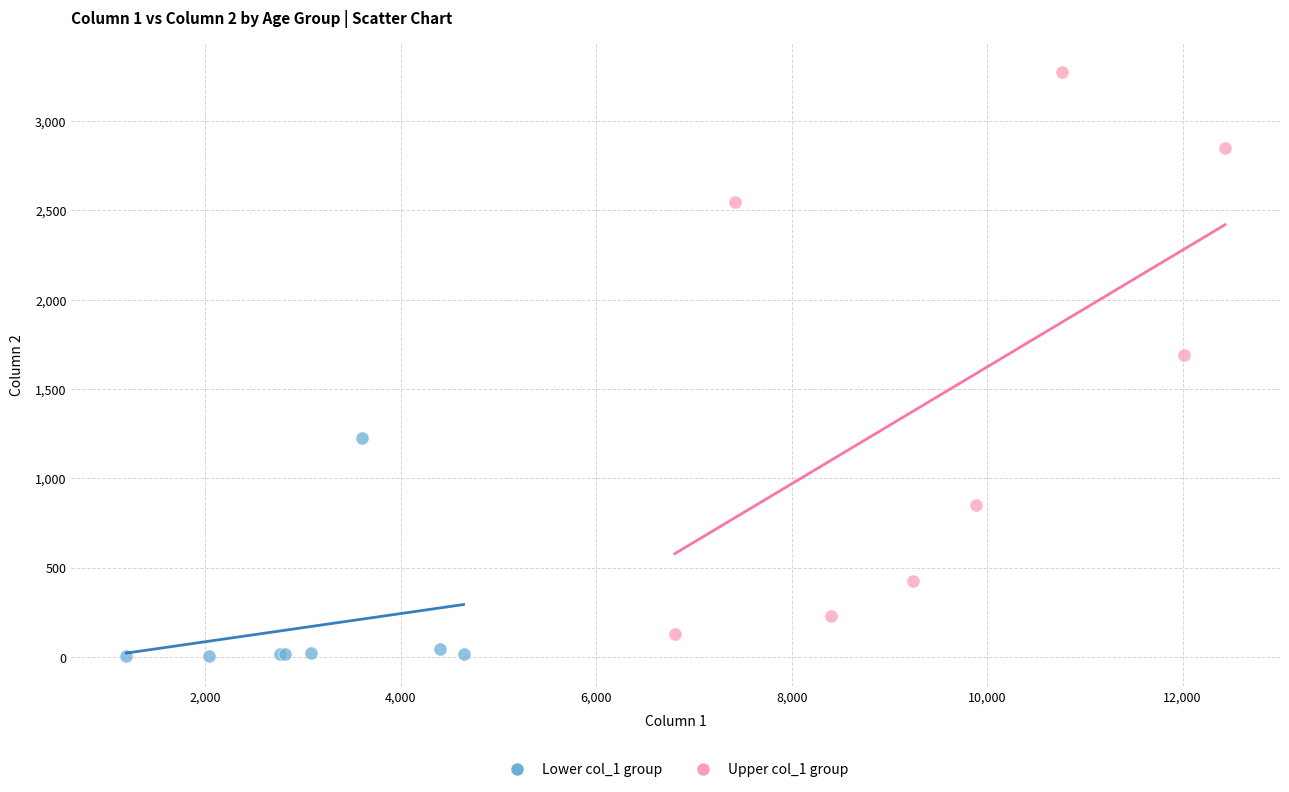

Which series has the largest Y range (max minus min)?

Upper col_1 group